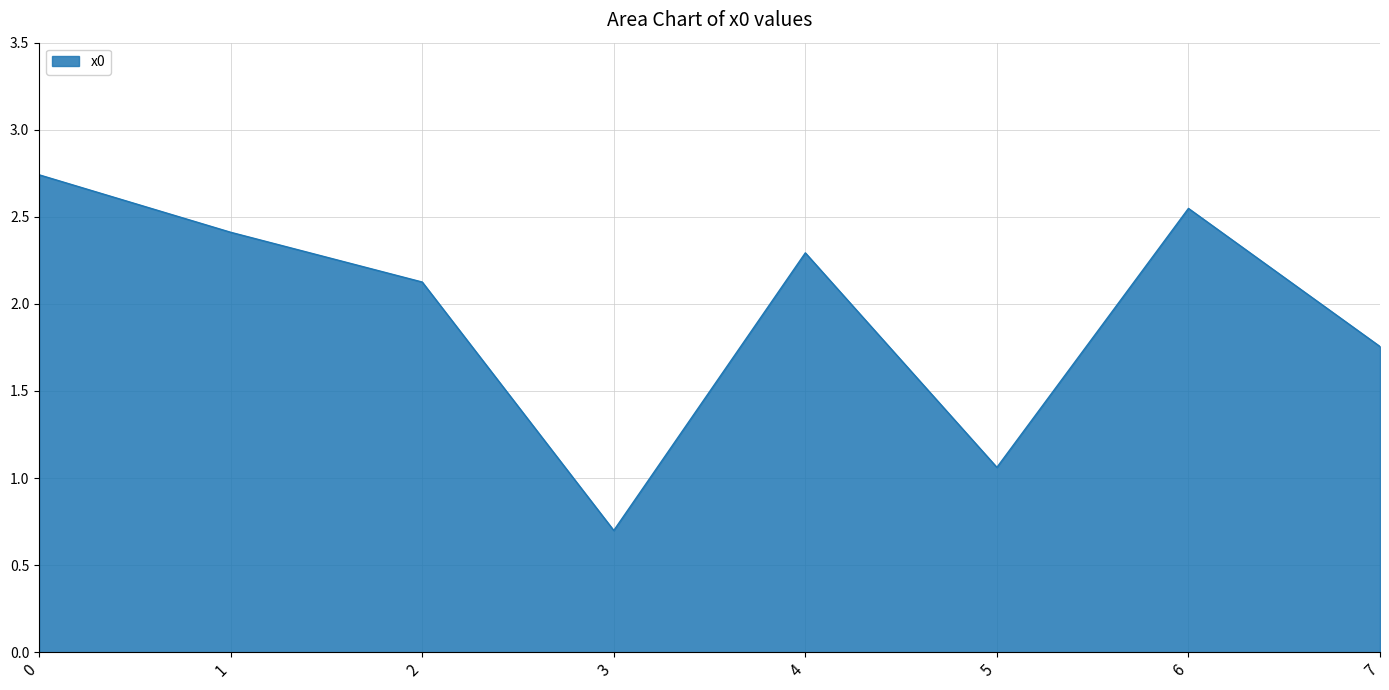

Which category has the lowest value across all series?

3